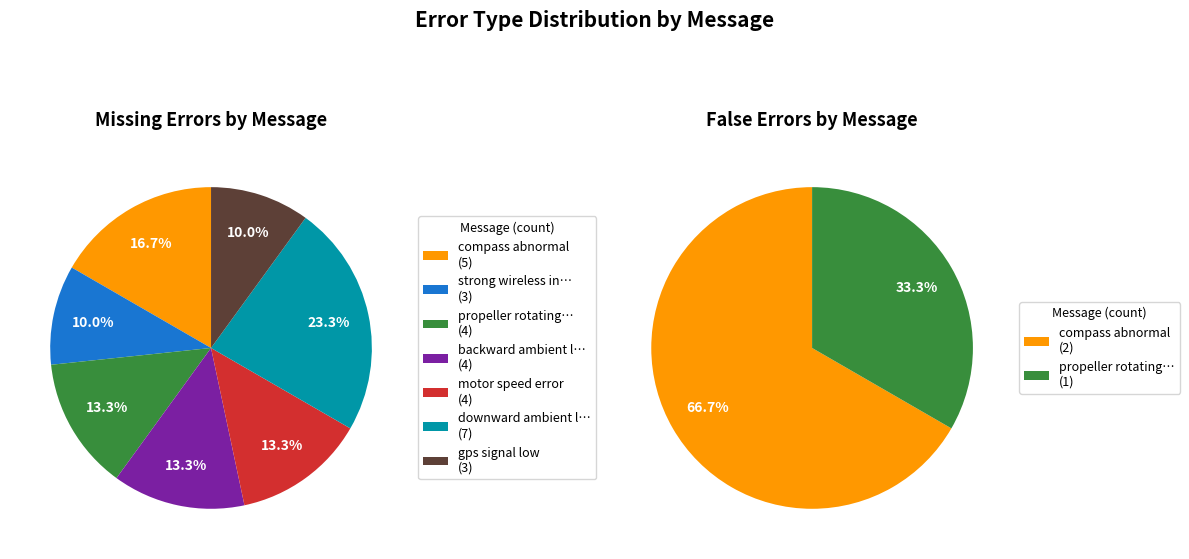

What is the total percentage of backward ambient light too low and propeller rotating too fast?

26.7%